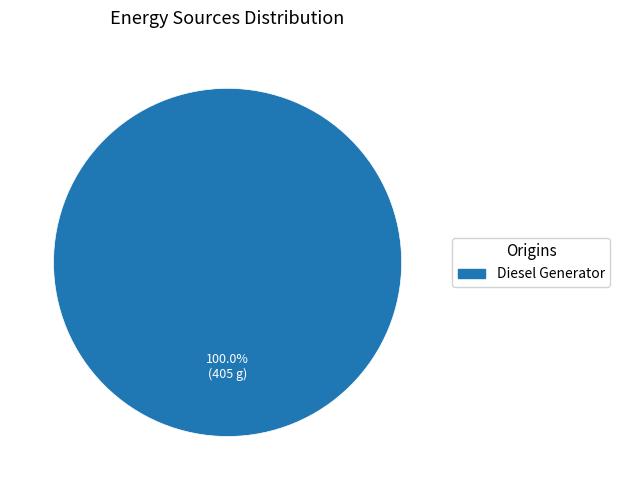

Does any single category account for the majority?

Yes